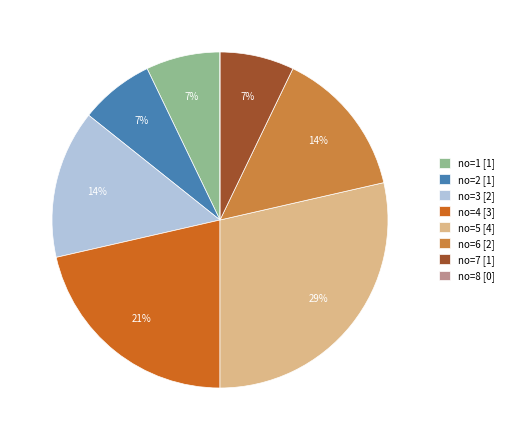

To the nearest percent, what is the difference between the largest and smallest slice percentages?

29%